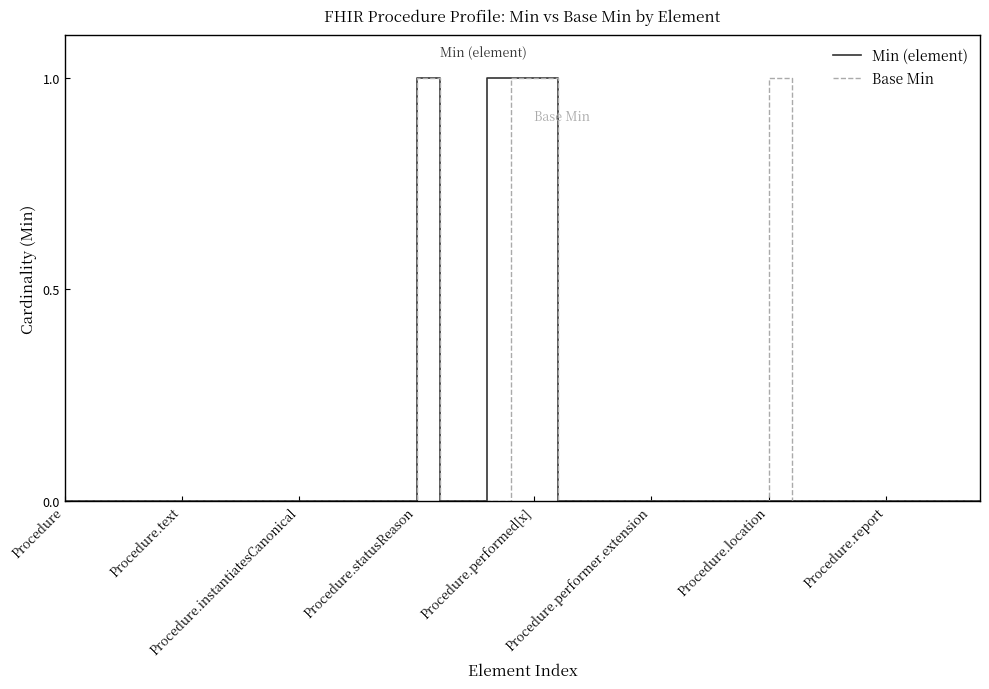

Does the chart display data point markers on the line(s)?

No